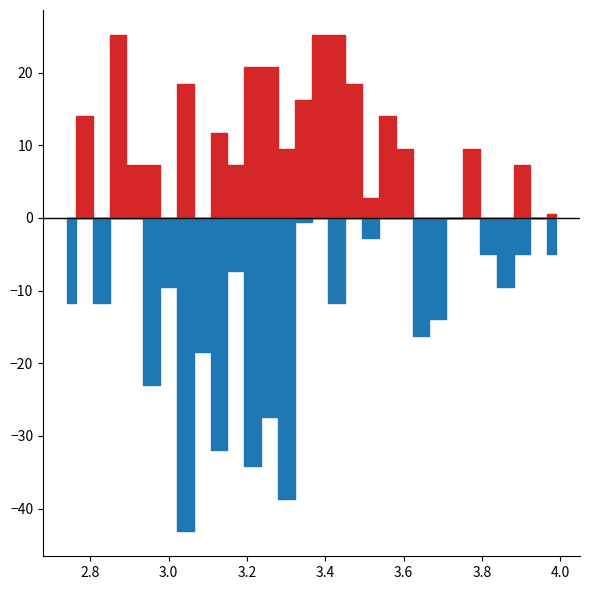

What is the label of the 30th point from the left?

3.9885